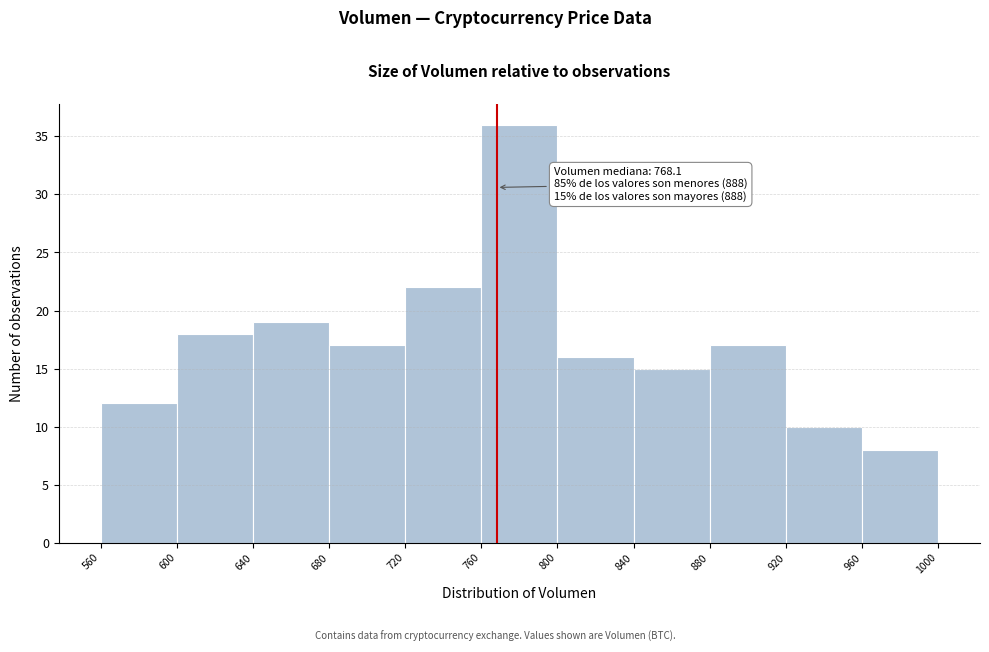

Over which range of the x-axis is the bar tallest?

760 to 800